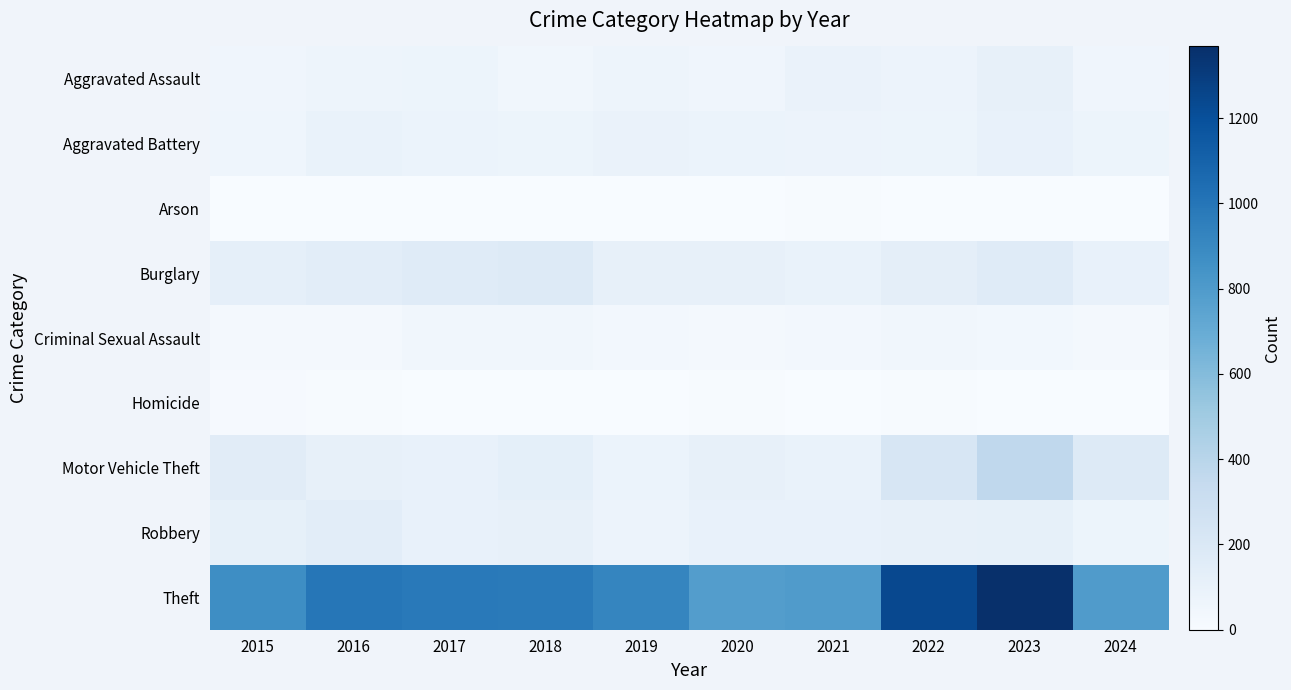

Which series has the largest total across all categories?

Theft